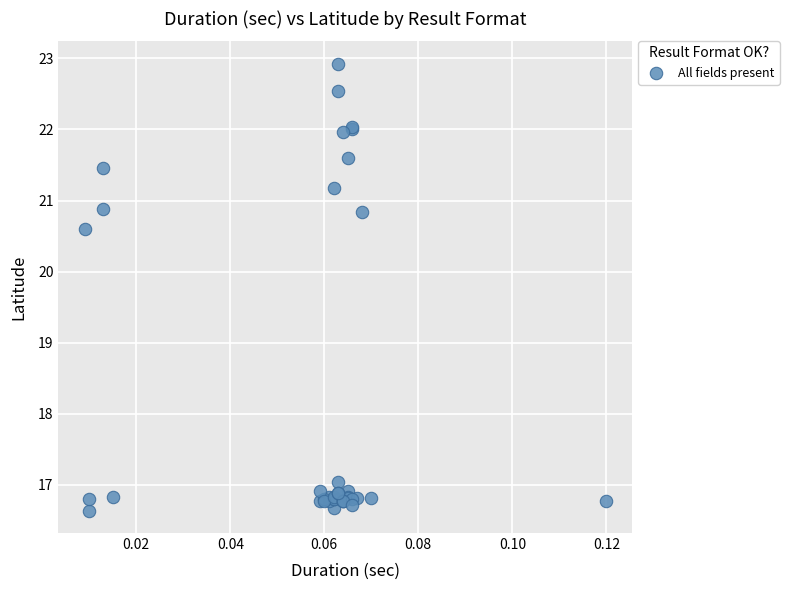

What Y value in the scatter plot is closest to 19?

20.6